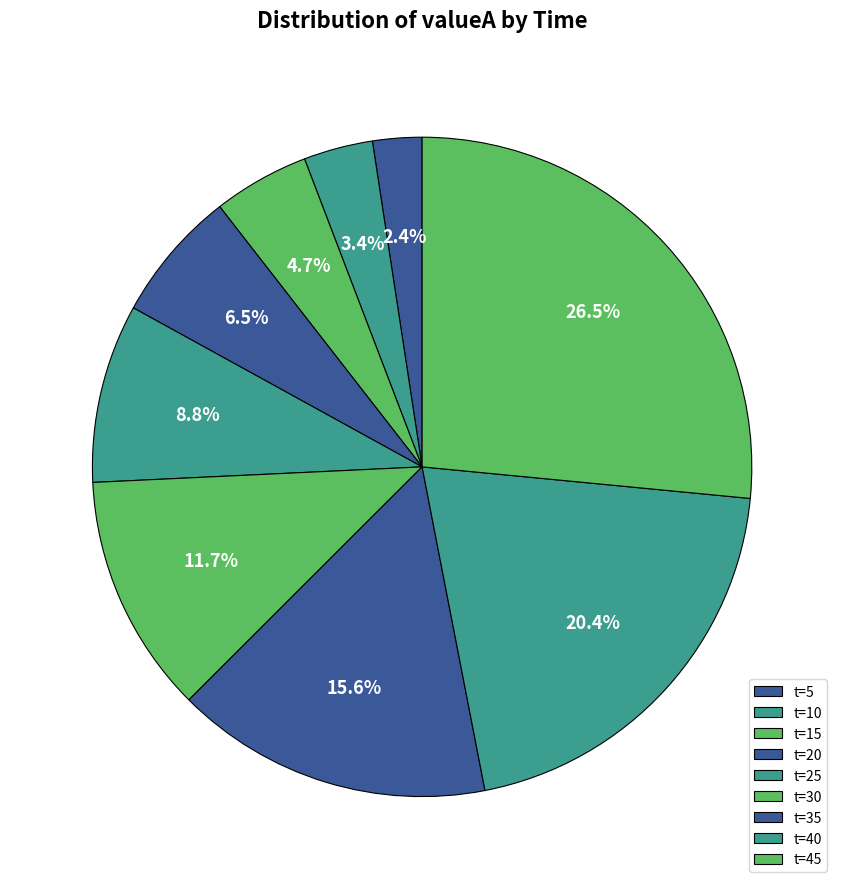

How many segments does this pie chart have?

9